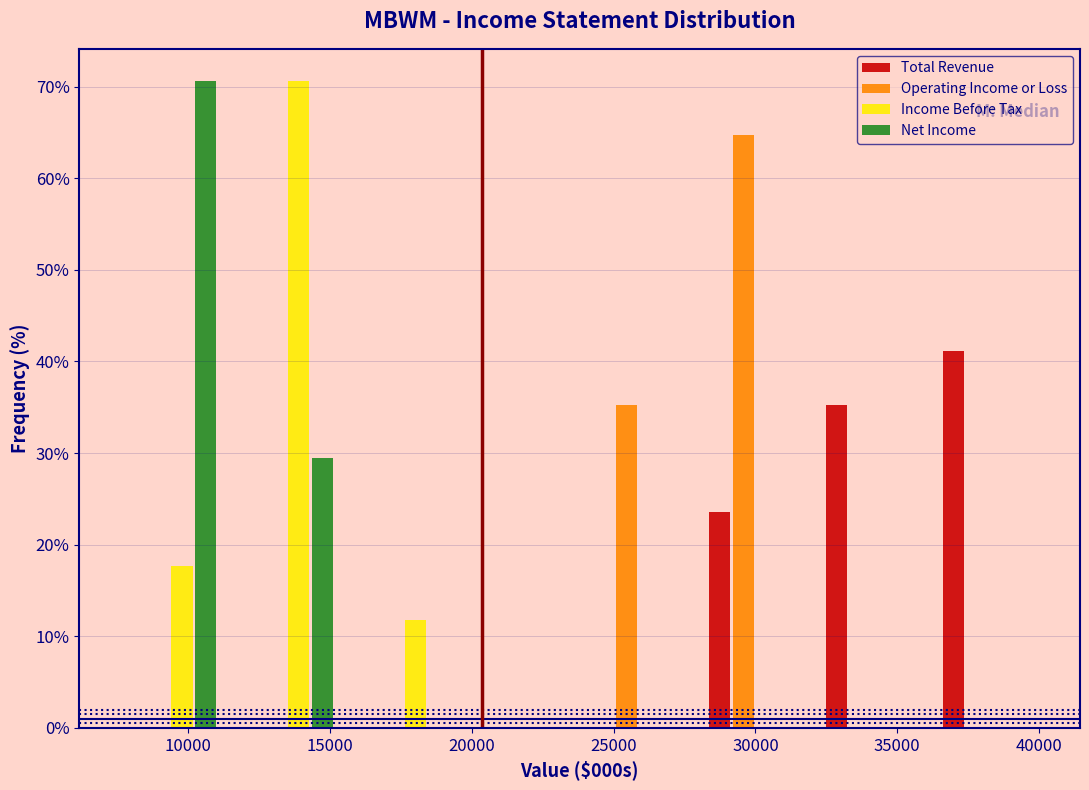

Reading left to right, transcribe this chart: for each range on the x-axis, give the height of each series' bar. Neither the bar edges nor the heights are printed on the chart, so give them approximately, as read against the axes.

7500 to 11500: Total Revenue=0	Operating Income or Loss=0	Income Before Tax=18	Net Income=71
11500 to 15500: Total Revenue=0	Operating Income or Loss=0	Income Before Tax=71	Net Income=29
15500 to 19500: Total Revenue=0	Operating Income or Loss=0	Income Before Tax=12	Net Income=0
19500 to 24000: Total Revenue=0	Operating Income or Loss=0	Income Before Tax=0	Net Income=0
24000 to 28000: Total Revenue=0	Operating Income or Loss=35	Income Before Tax=0	Net Income=0
28000 to 32000: Total Revenue=24	Operating Income or Loss=65	Income Before Tax=0	Net Income=0
32000 to 36000: Total Revenue=35	Operating Income or Loss=0	Income Before Tax=0	Net Income=0
36000 to 40500: Total Revenue=41	Operating Income or Loss=0	Income Before Tax=0	Net Income=0